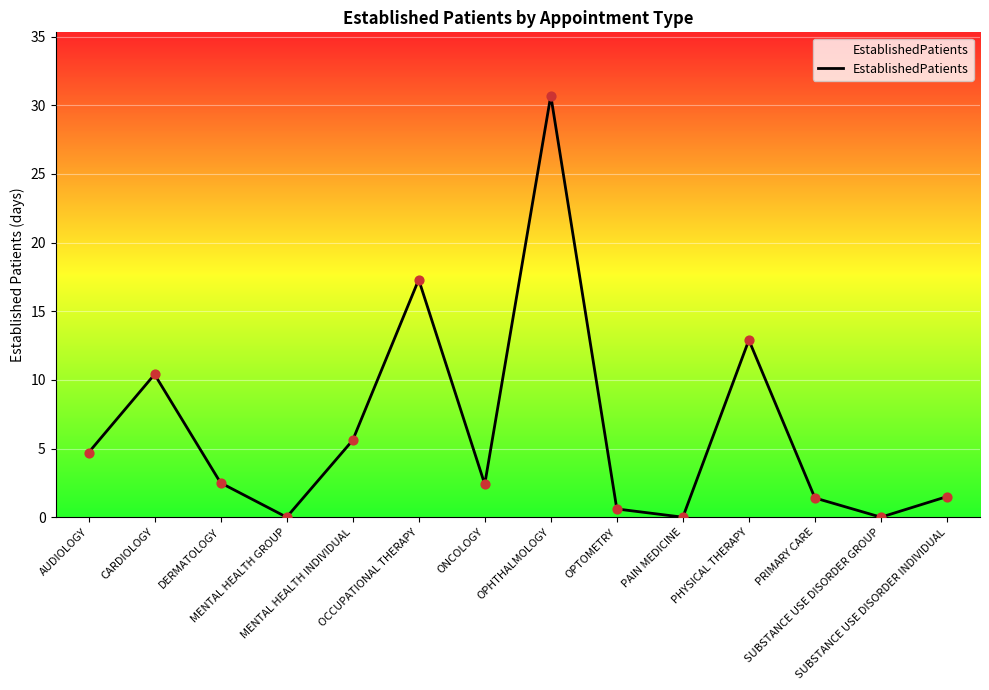

Approximately how many times larger is the value at PHYSICAL THERAPY compared to ONCOLOGY?

5.4